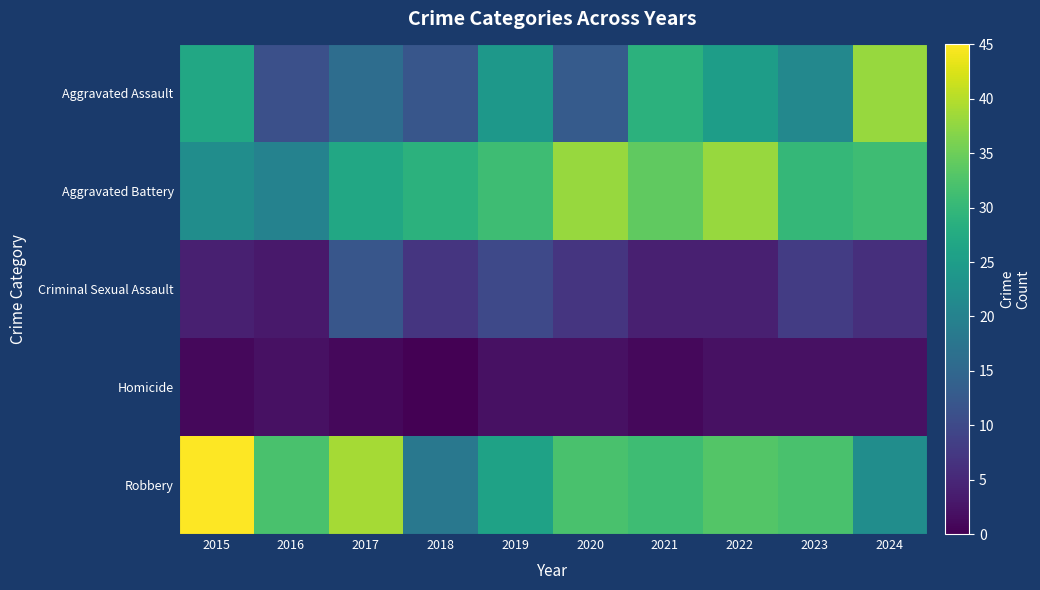

Reading left to right, extract all data points from this chart.

Aggravated Assault: 2015=27	2016=11	2017=16	2018=12	2019=24	2020=13	2021=29	2022=25	2023=21	2024=38
Aggravated Battery: 2015=22	2016=20	2017=27	2018=29	2019=31	2020=38	2021=34	2022=38	2023=30	2024=31
Criminal Sexual Assault: 2015=4	2016=3	2017=12	2018=7	2019=10	2020=7	2021=4	2022=4	2023=8	2024=6
Homicide: 2015=1	2016=2	2017=1	2018=0	2019=2	2020=2	2021=1	2022=2	2023=2	2024=2
Robbery: 2015=45	2016=32	2017=39	2018=18	2019=26	2020=32	2021=31	2022=33	2023=32	2024=22